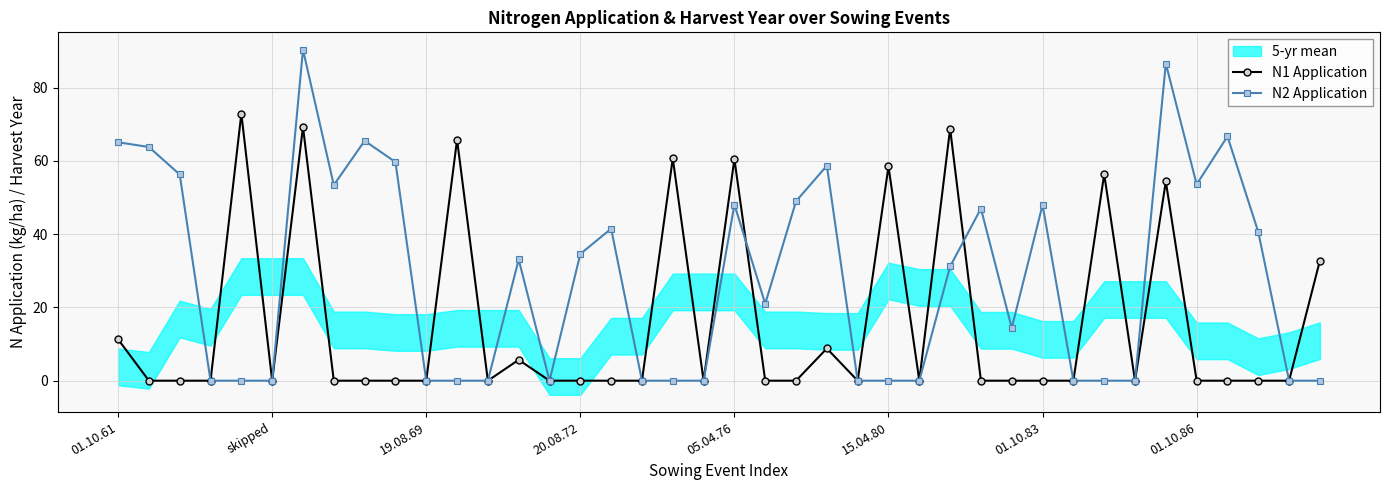

The N2 Application series shows 0.0 at 15.04.80. True or false?

True